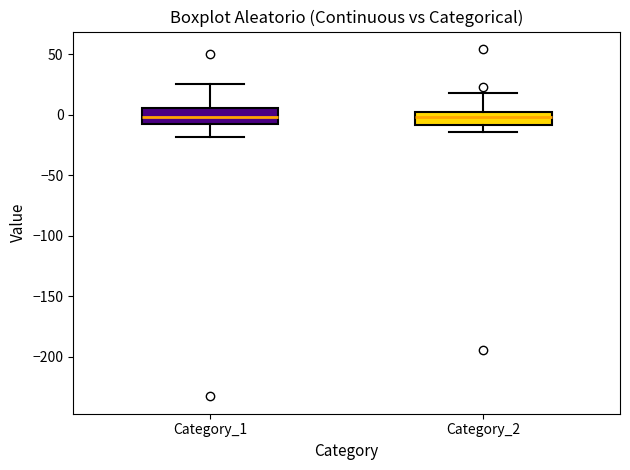

Reading left to right, transcribe this box plot: for each box, give where its median line is, the range the box spans, and where its two whiskers end, as read against the y-axis. The values are not printed on the chart, so give them approximately, as read against the axis.

Category_1: median 0, box -10 to 5, whiskers -20 to 25
Category_2: median 0 (inside the box), box -10 to 0, whiskers -15 to 20